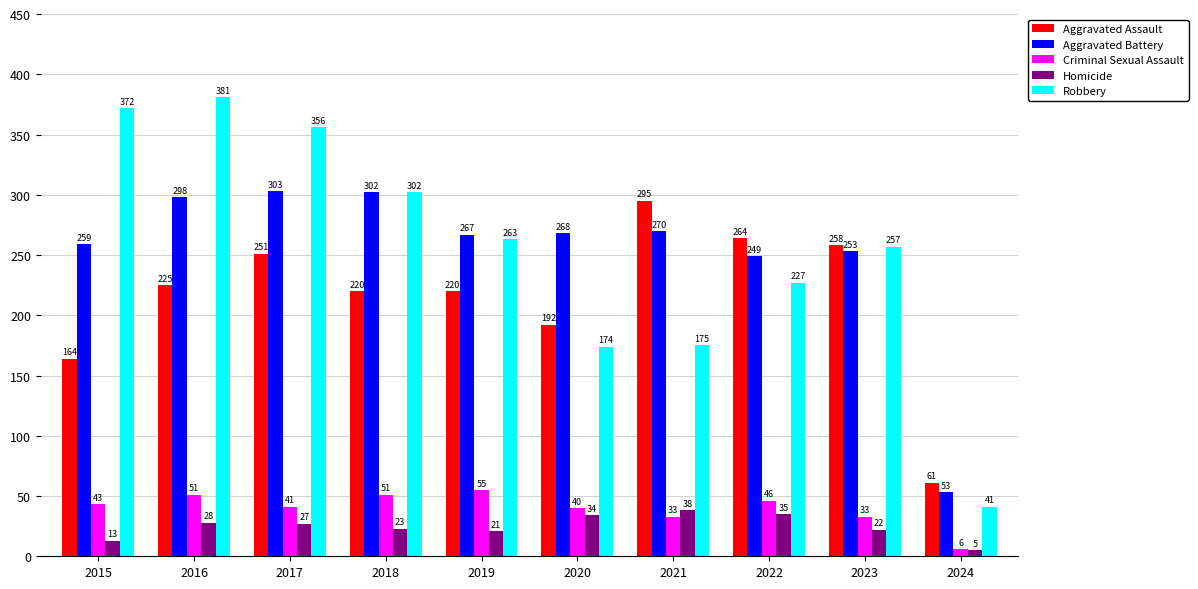

Is the value of Robbery at 2019 greater than the value of Criminal Sexual Assault at 2024?

Yes